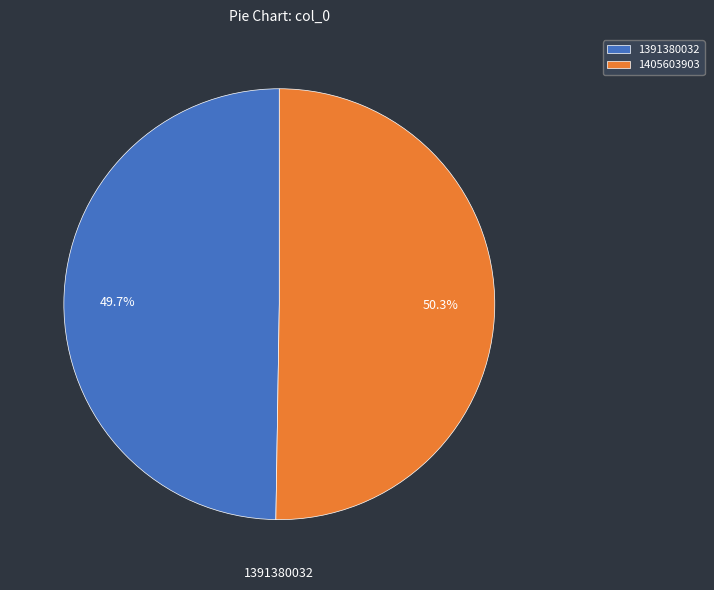

The 1391380032 slice represents 50% of the pie. True or false?

True